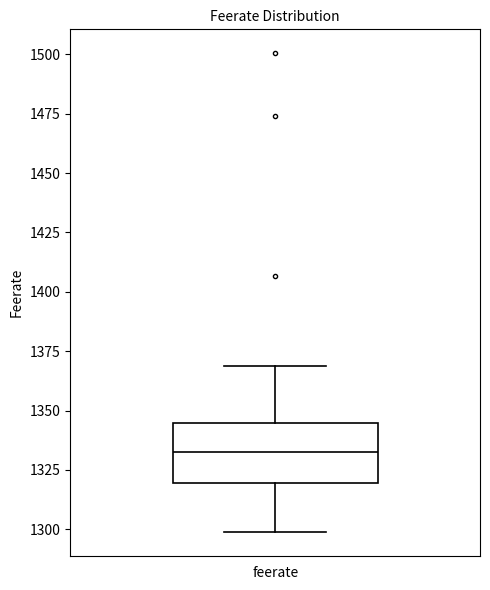

Transcribe this box plot: give where the median line is, the range the box spans, and where the two whiskers end, as read against the y-axis. The values are not printed on the chart, so give them approximately, as read against the axis.

median 1335, box 1320 to 1345, whiskers 1300 to 1370